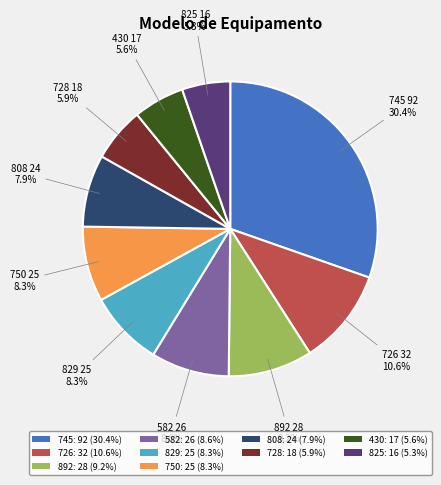

How many segments does this pie chart have?

10